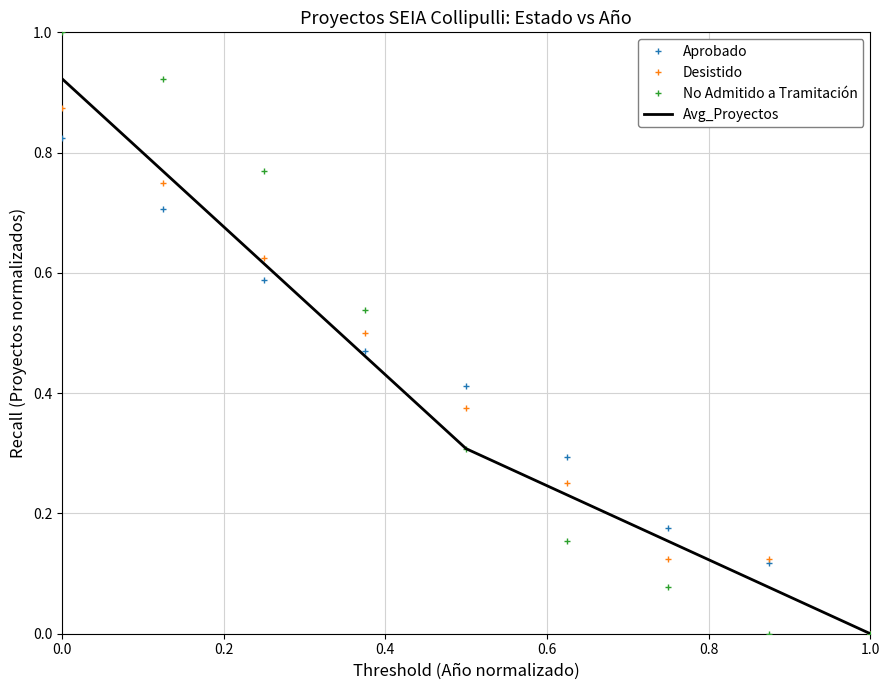

What is the maximum value shown in the chart?

1.0